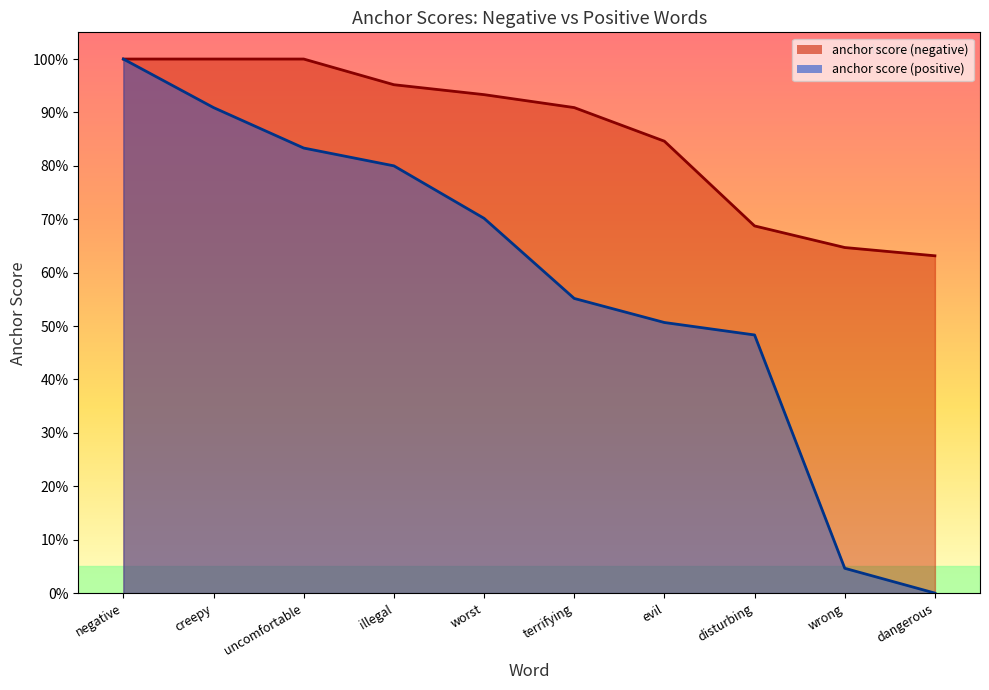

At how many categories does at least one series exceed 0?

10